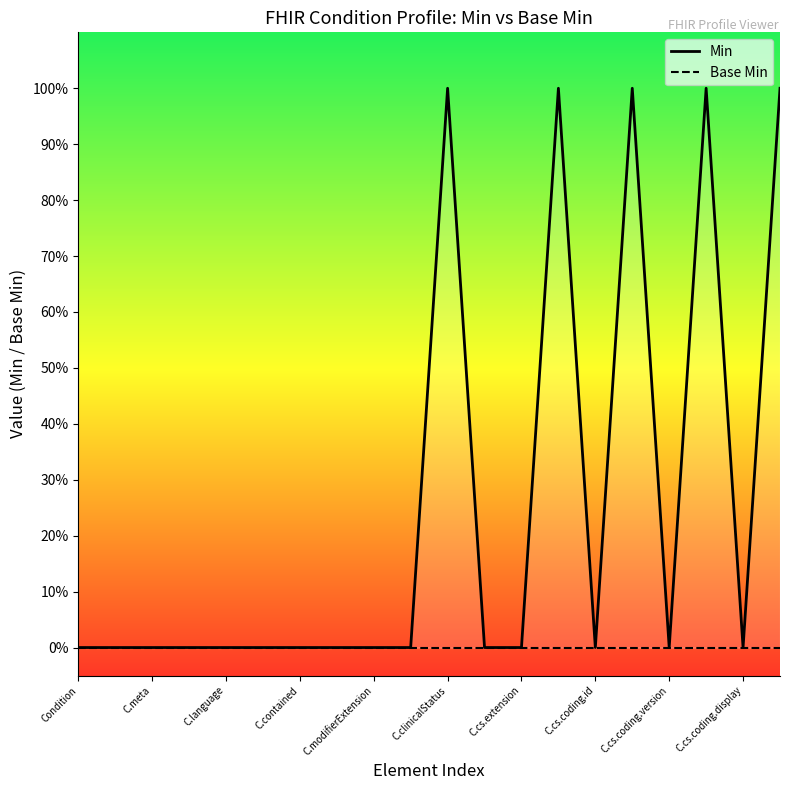

List the series in order of their peak value, highest first.

Min, Base Min